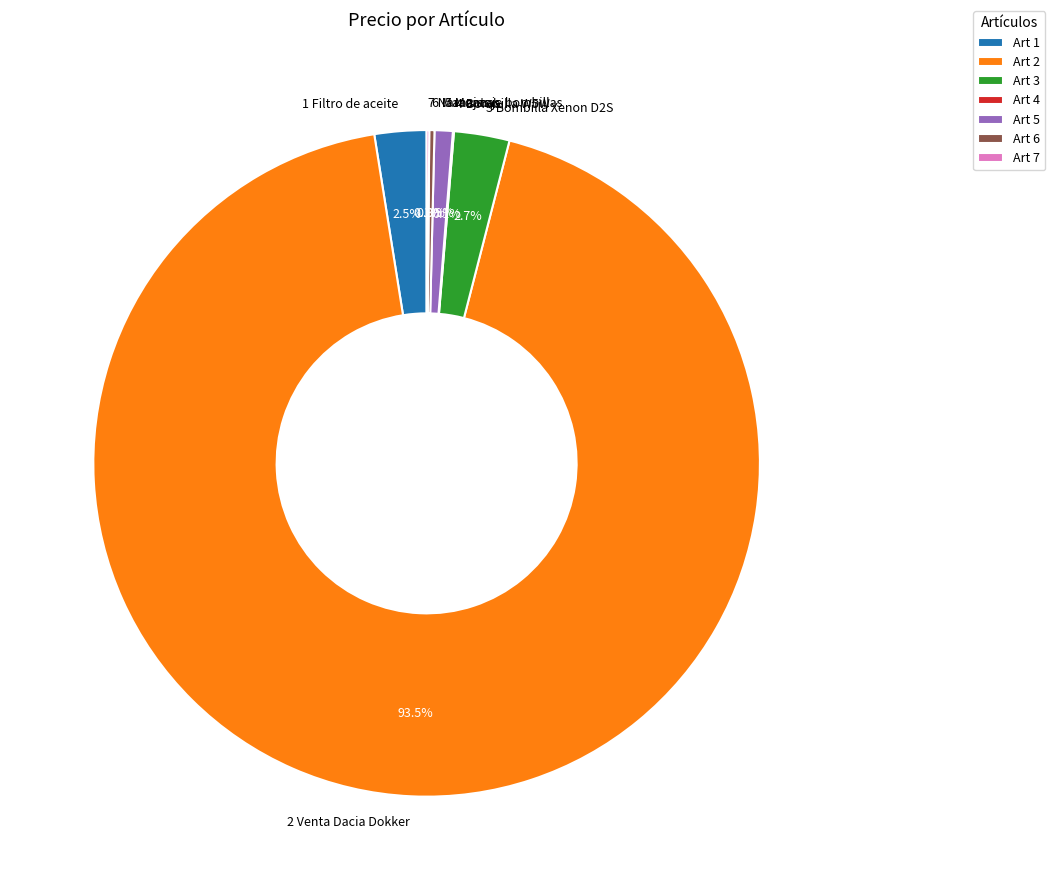

Which category has the biggest portion of the pie?

2 Venta Dacia Dokker